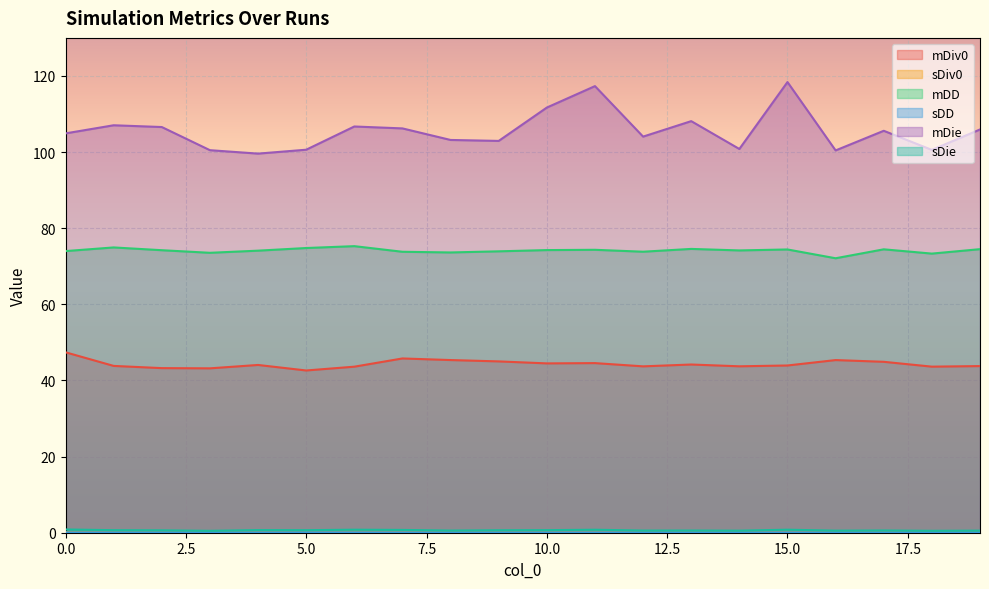

Reading right to left, what are all the values shown in this chart?

mDiv0: 43.8	43.6	44.9	45.4	43.9	43.7	44.2	43.7	44.6	44.5	45.0	45.4	45.8	43.6	42.6	44.1	43.2	43.2	43.8	47.4
sDiv0: 0.2	0.2	0.2	0.2	0.2	0.2	0.2	0.2	0.2	0.2	0.2	0.2	0.2	0.3	0.3	0.2	0.2	0.2	0.3	0.2
mDD: 74.5	73.3	74.5	72.1	74.4	74.2	74.6	73.8	74.3	74.3	73.9	73.6	73.8	75.3	74.8	74.1	73.5	74.2	74.9	74.0
sDD: 0.1	0.1	0.1	0.1	0.1	0.1	0.1	0.1	0.1	0.1	0.1	0.1	0.1	0.1	0.1	0.1	0.1	0.1	0.1	0.1
mDie: 105.9	100.6	105.6	100.4	118.4	100.8	108.1	104.1	117.3	111.7	102.9	103.2	106.2	106.7	100.6	99.6	100.5	106.6	107.0	104.9
sDie: 0.5	0.5	0.6	0.5	0.8	0.5	0.6	0.6	0.8	0.7	0.6	0.6	0.7	0.8	0.7	0.7	0.5	0.6	0.7	0.9